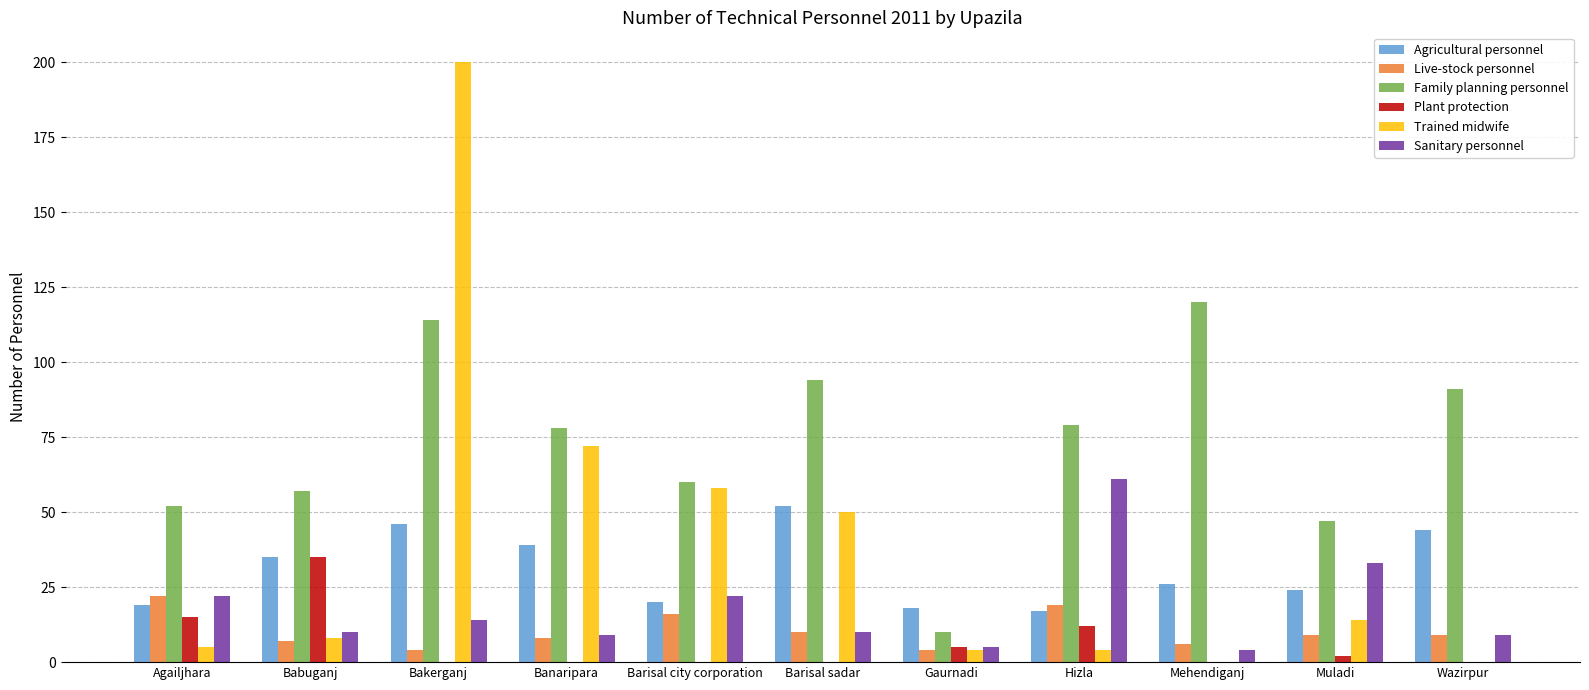

What is the maximum value shown in the chart?

200